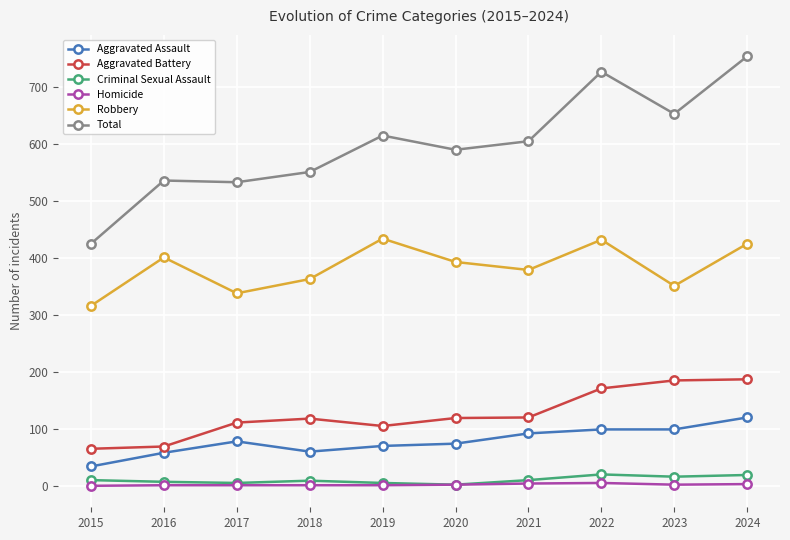

The Aggravated Assault series shows 74 at 2020. True or false?

True